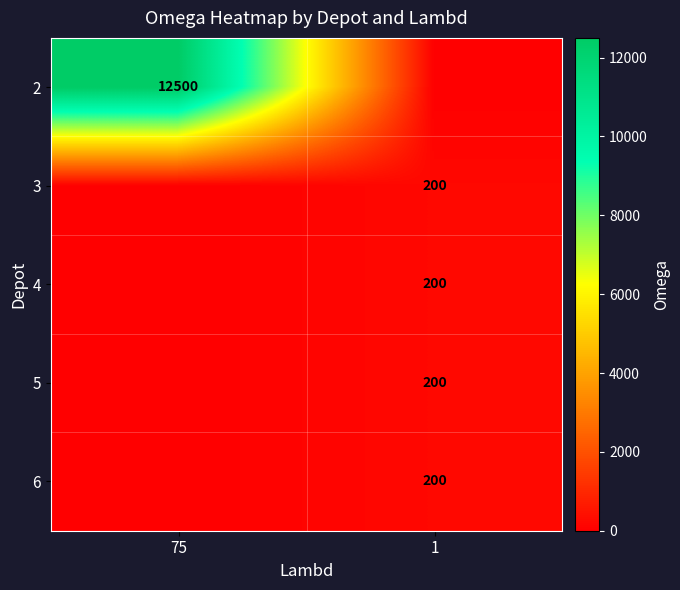

The 4 series shows 290 at 1. True or false?

False